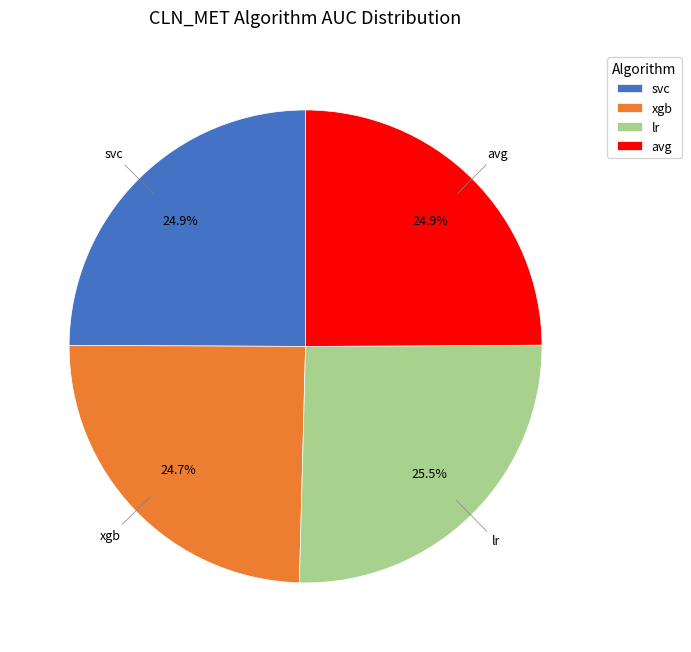

Which category has the biggest portion of the pie?

lr